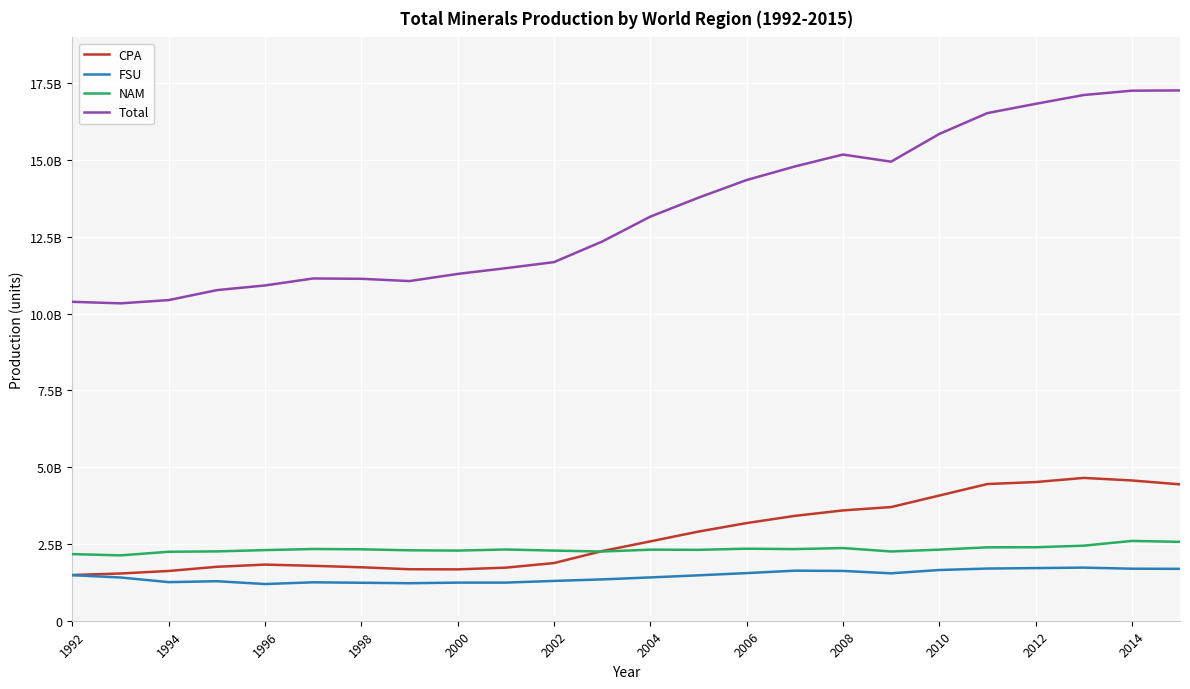

Which series has the widest spread of values?

Total